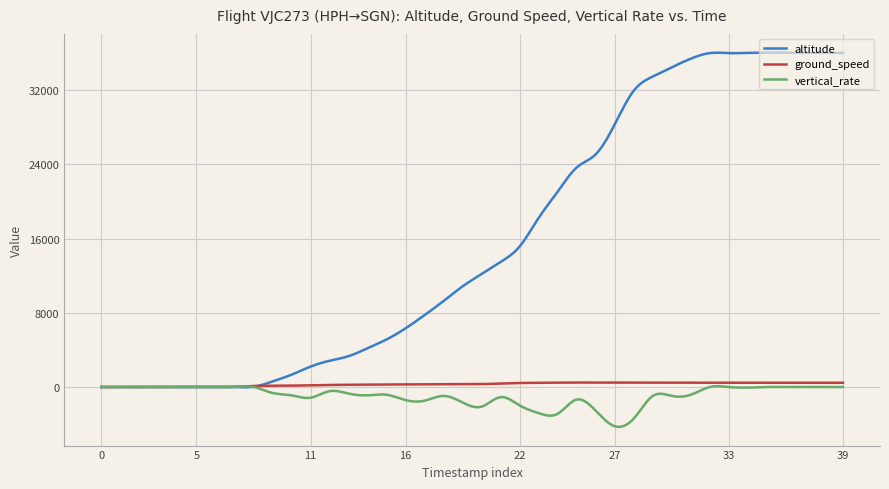

What is the average value of the vertical_rate series?

-927.4